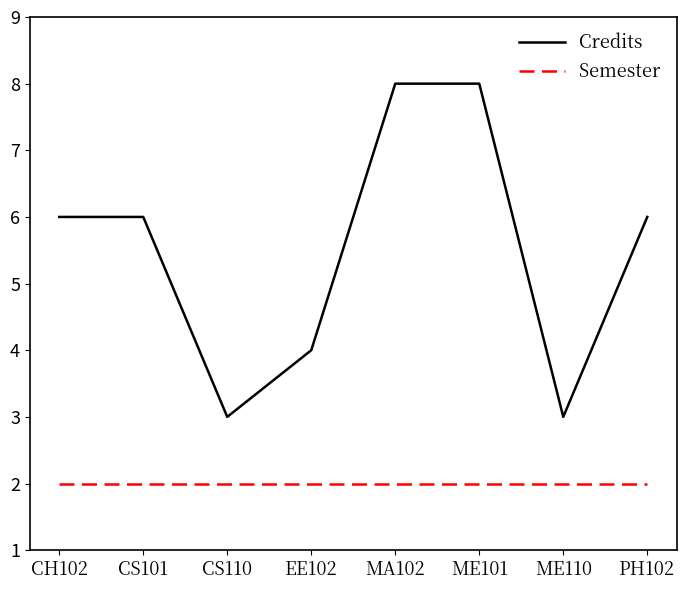

List the series in order of their overall mean, lowest first.

Semester, Credits